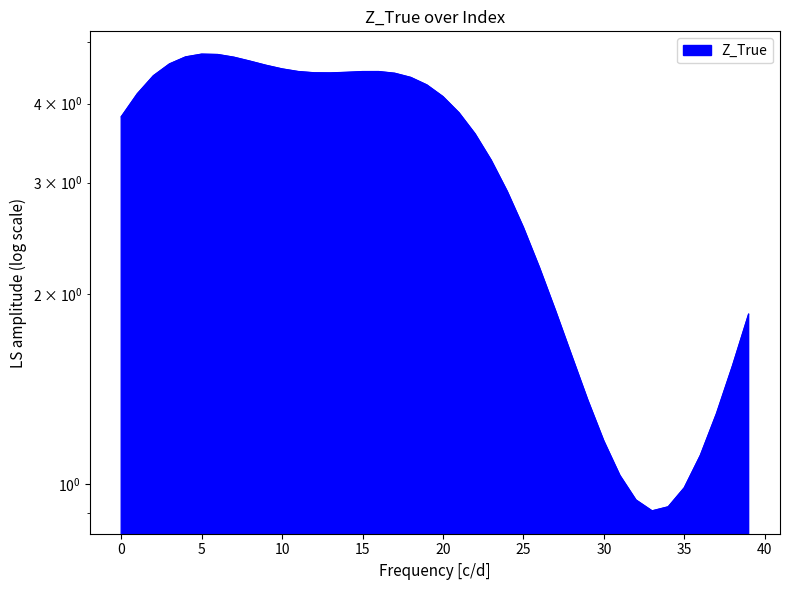

Count the number of categories in the chart.

40